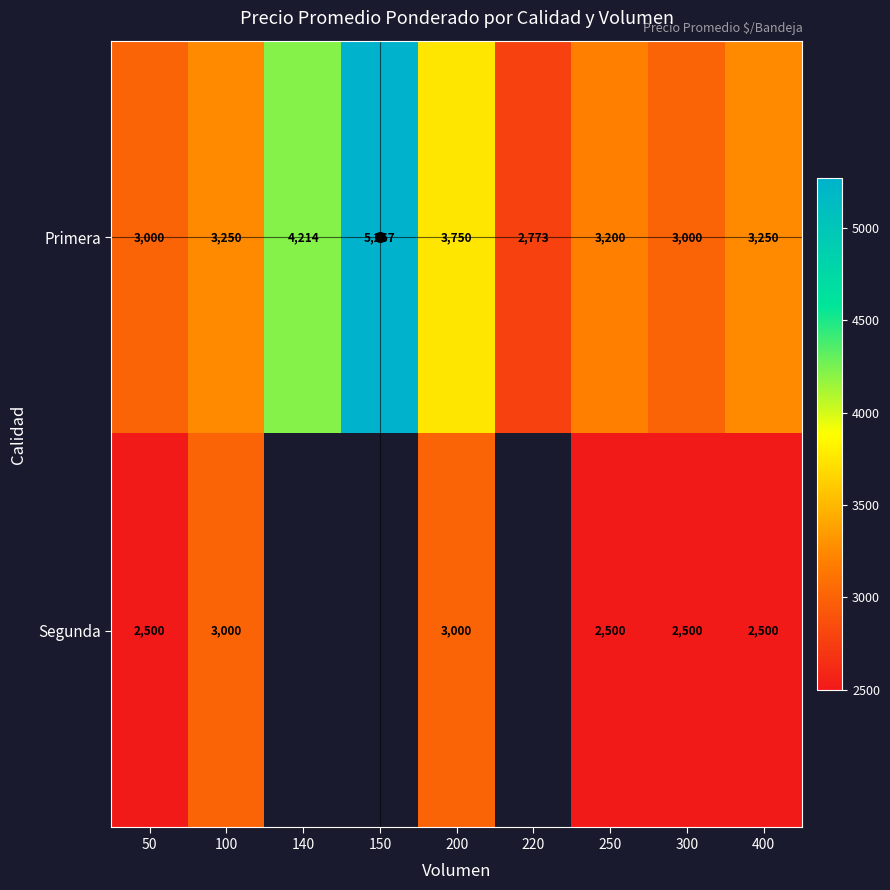

What is the spread (max minus min) of values at 400?

750